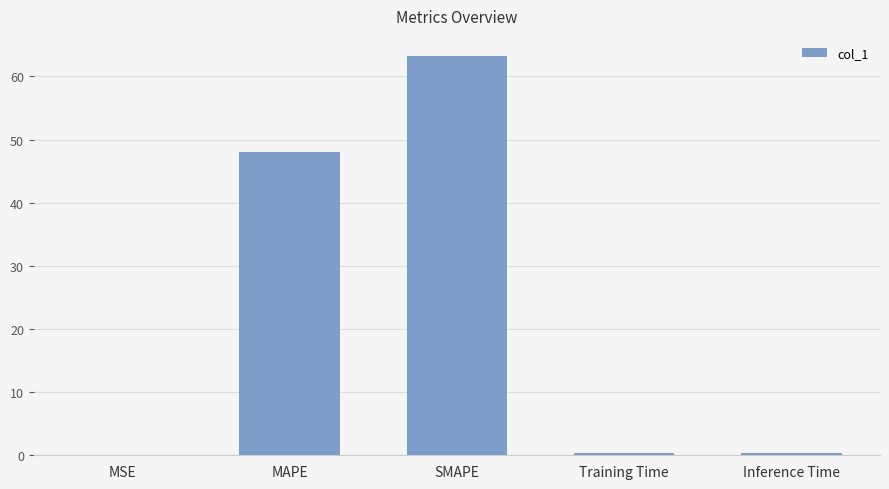

The value at MAPE is 48.1. True or false?

True